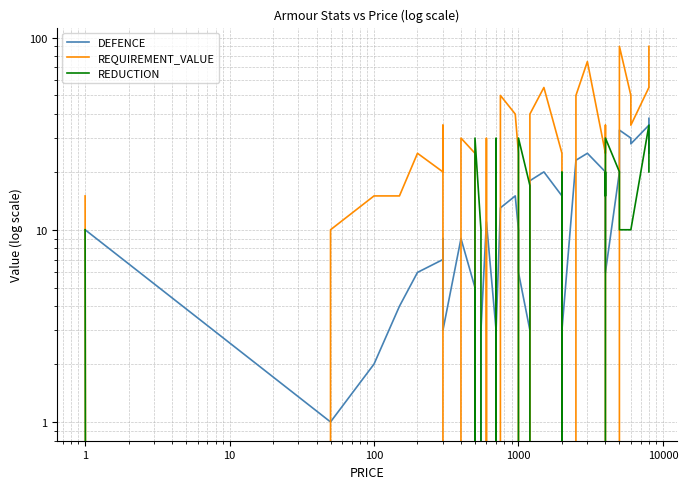

Does the chart display data point markers on the line(s)?

No